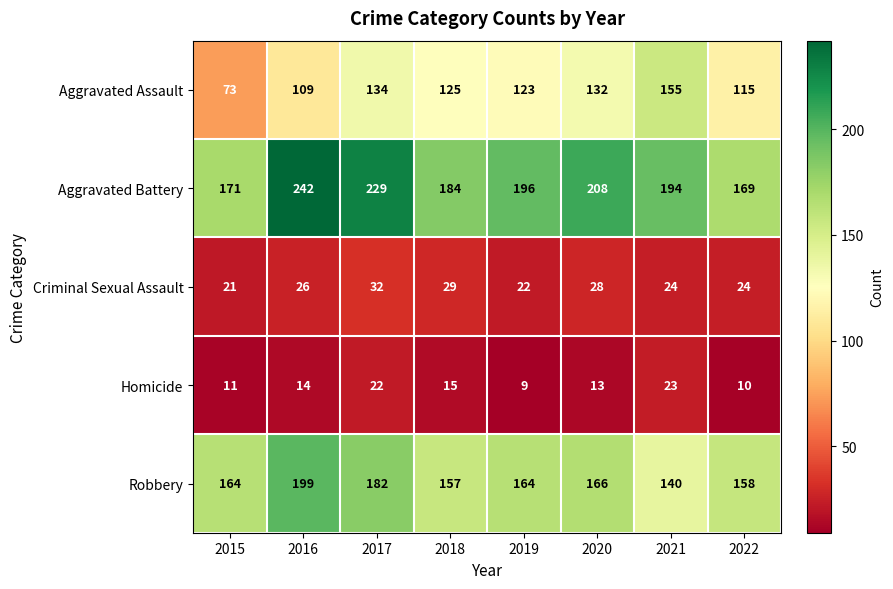

At how many categories does at least one series exceed 148?

8